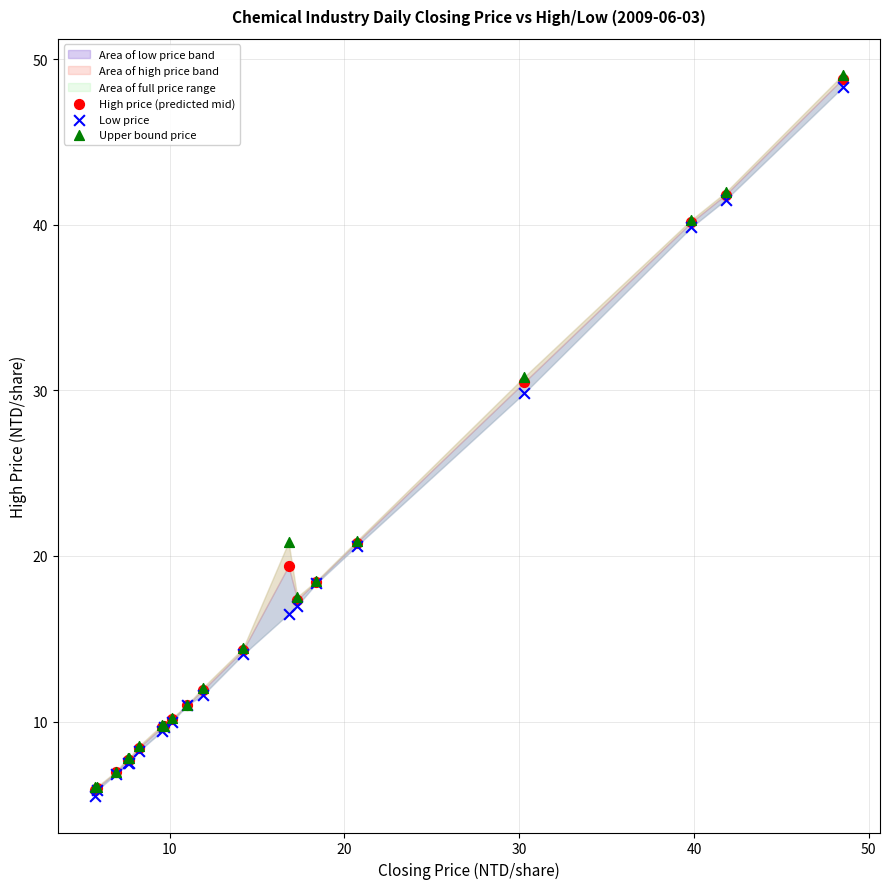

Across all series, what Y value is closest to 27?

29.9